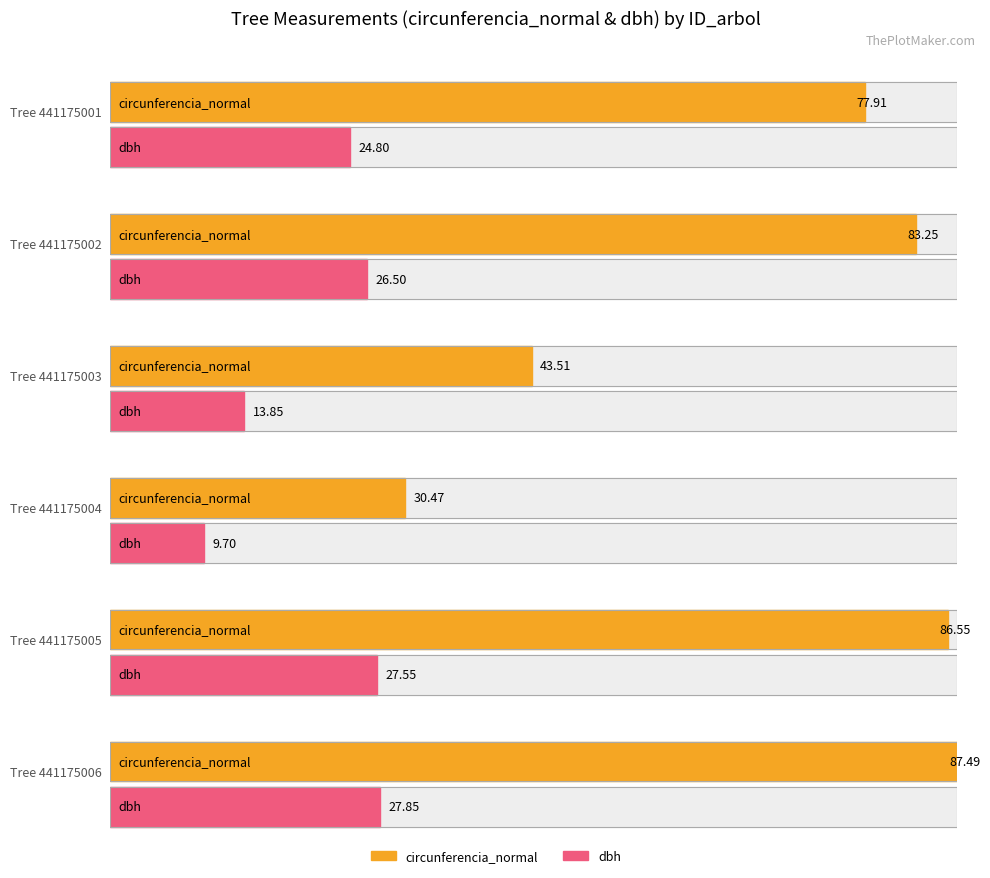

What is the highest value of the dbh series?

27.9